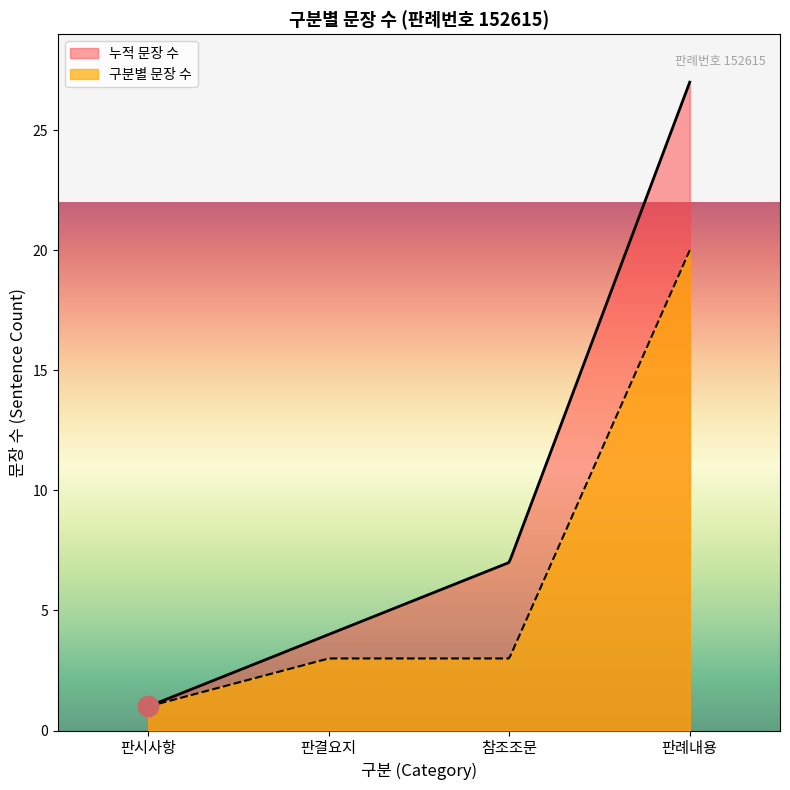

Which series has the largest range (max minus min)?

누적 문장 수